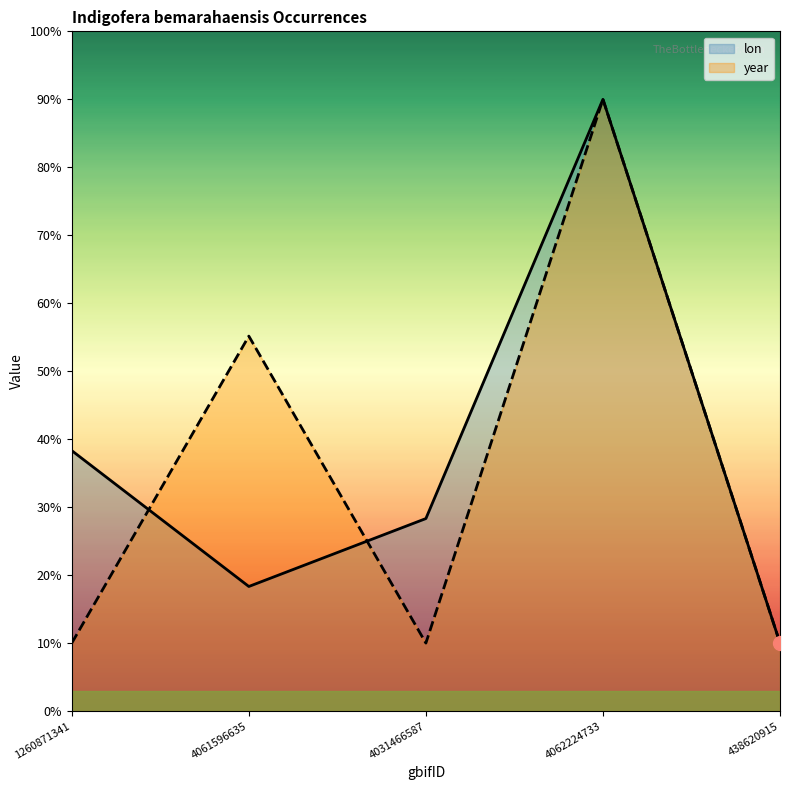

The lon series shows 28.4 at 4062224733. True or false?

False